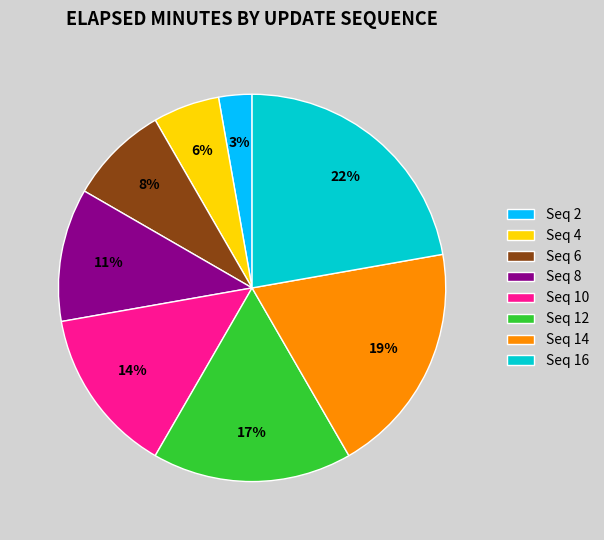

Between Seq 10 and Seq 14, which is larger?

Seq 14